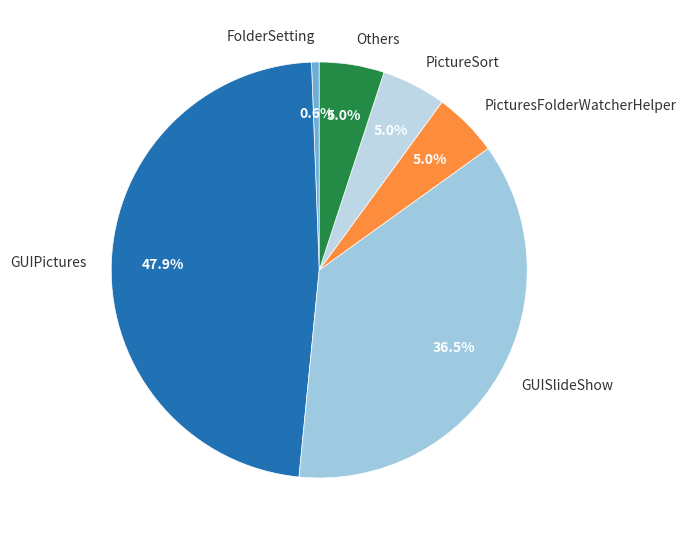

What percentage is NOT represented by Others?

95.0%